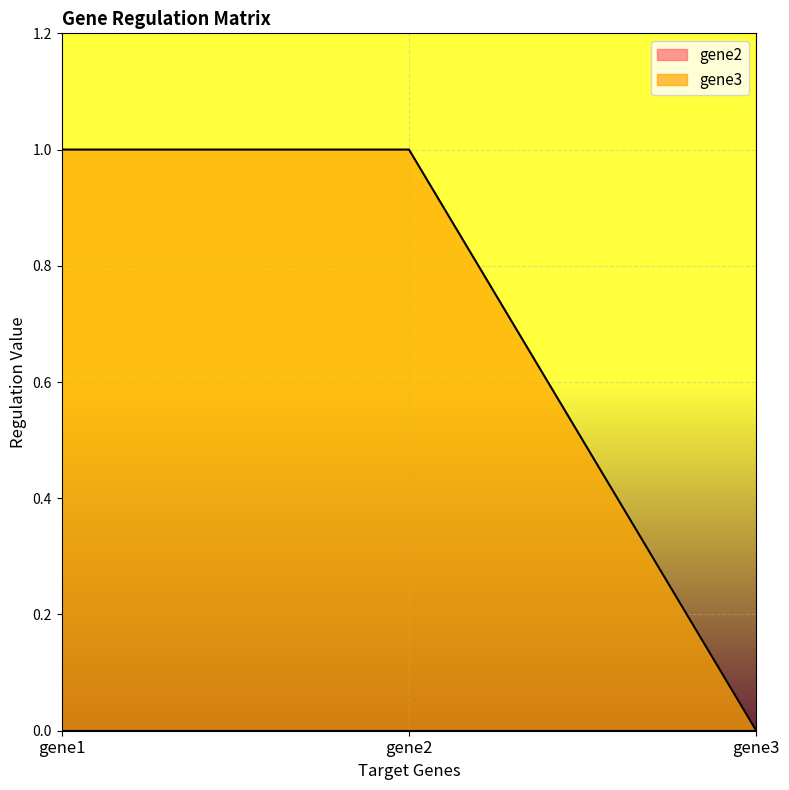

How many values are above zero?

2